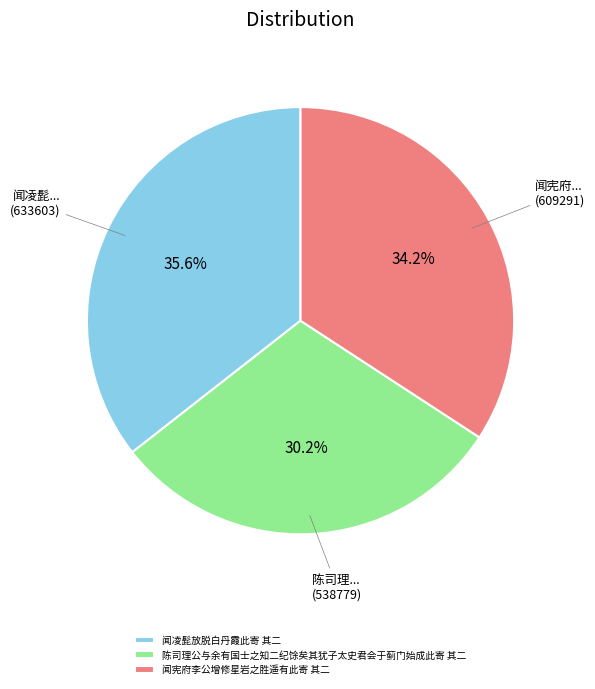

To the nearest percent, what is the difference between the 闻凌髭放脱白丹霞此寄 其二 and 闻宪府李公增修星岩之胜遥有此寄 其二 slice percentages?

1%